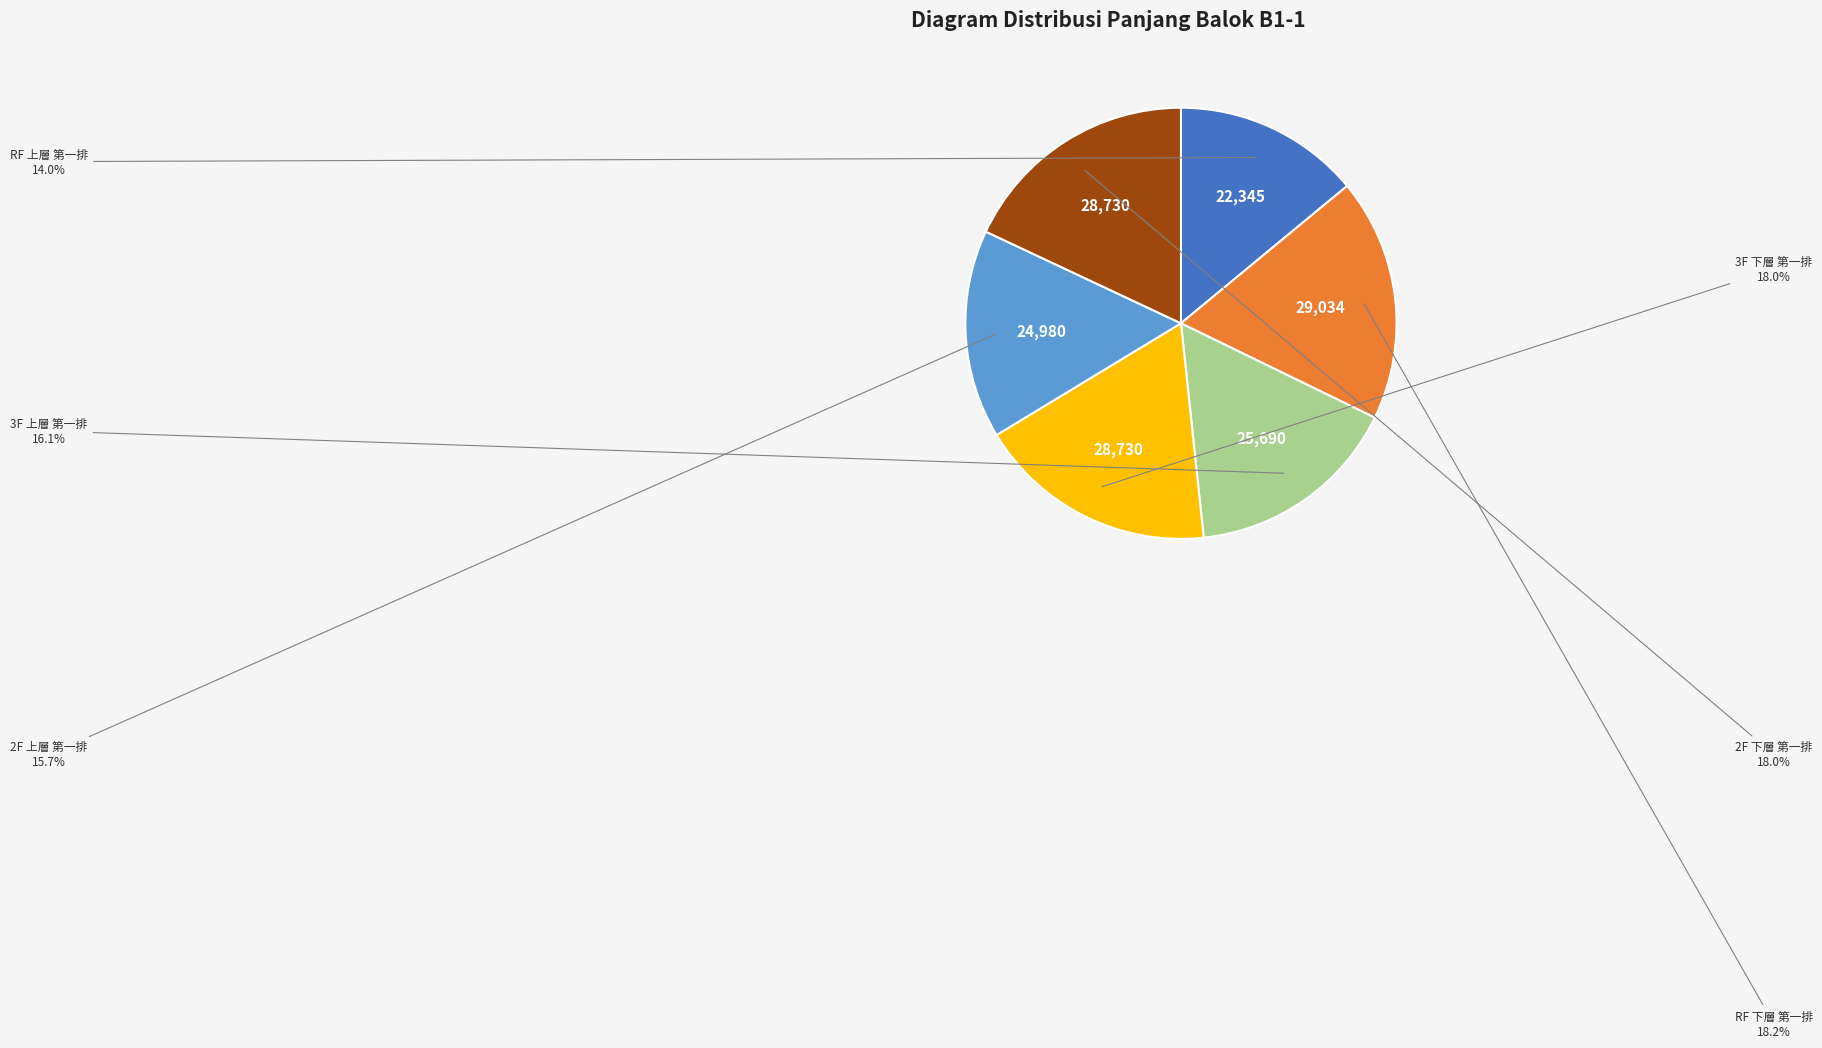

Does any single category account for the majority?

No